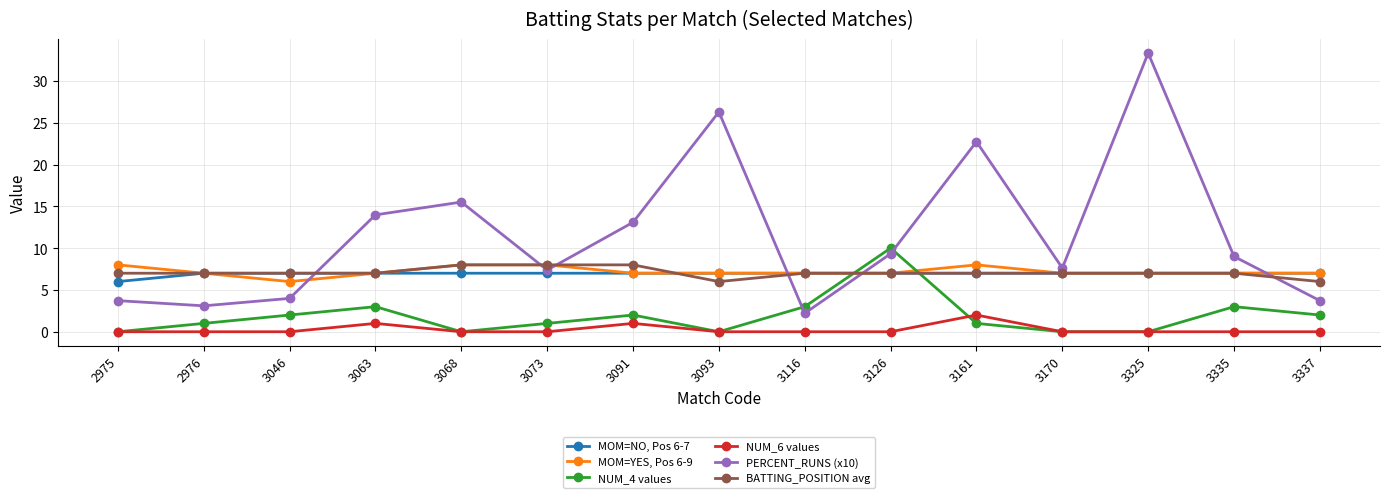

True or false: PERCENT_RUNS (x10) and MOM=YES, Pos 6-9 cross at least once.

True